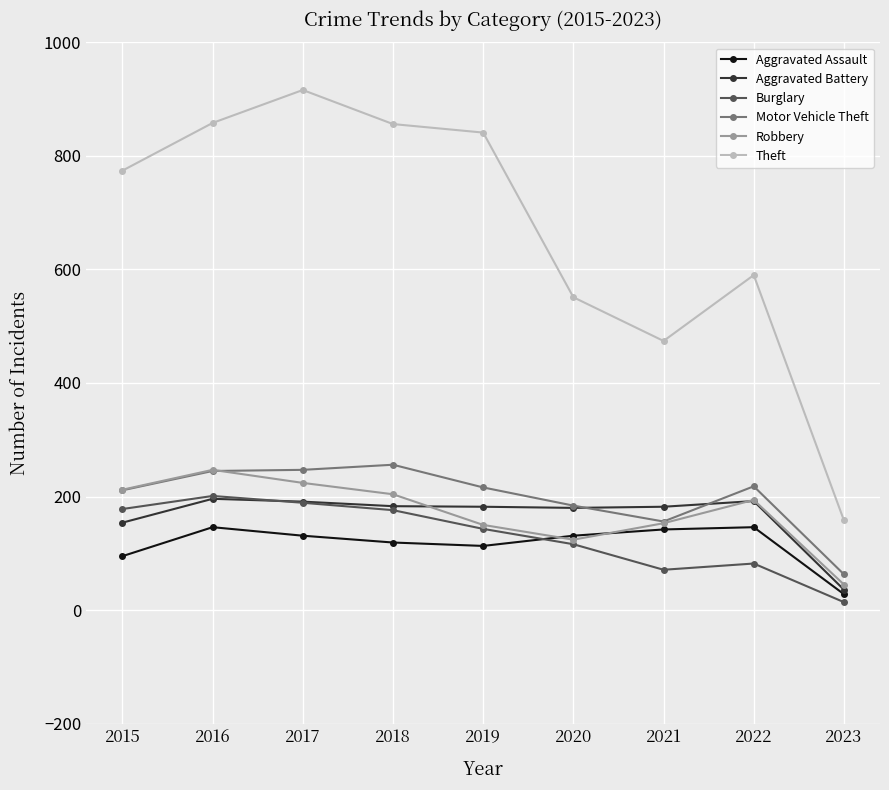

True or false: Burglary and Motor Vehicle Theft cross at least once.

False